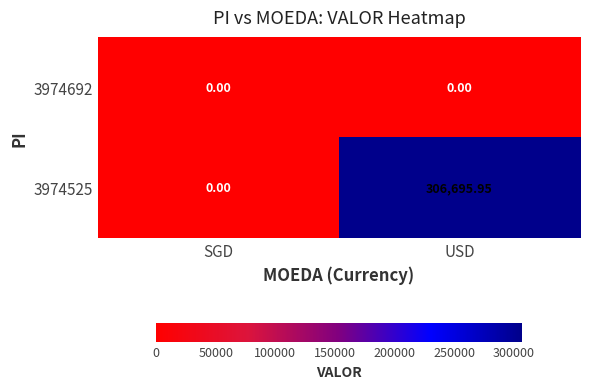

List the labels in order of 3974525 value, smallest first.

SGD, USD